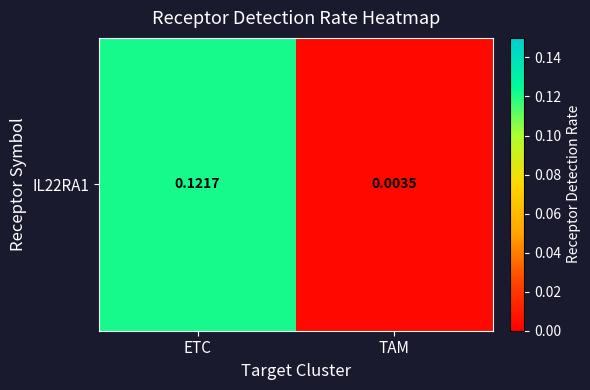

Between TAM and ETC, which is larger?

ETC